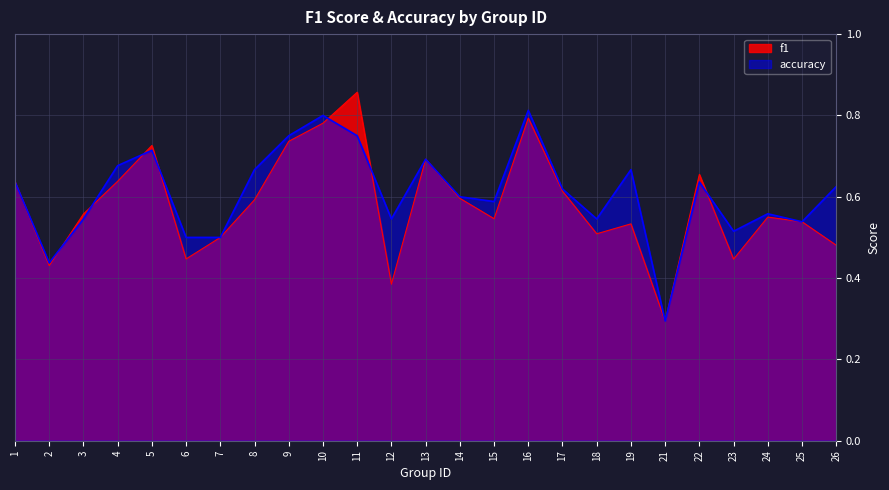

What is the difference between the second highest and minimum values in the f1 series?

0.5